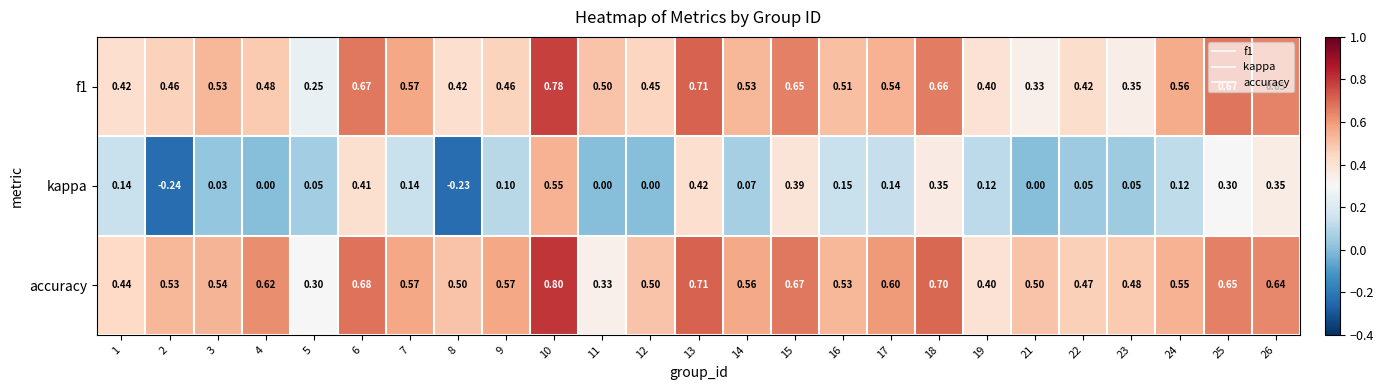

Between 2 and 5, which series saw the biggest shift?

kappa